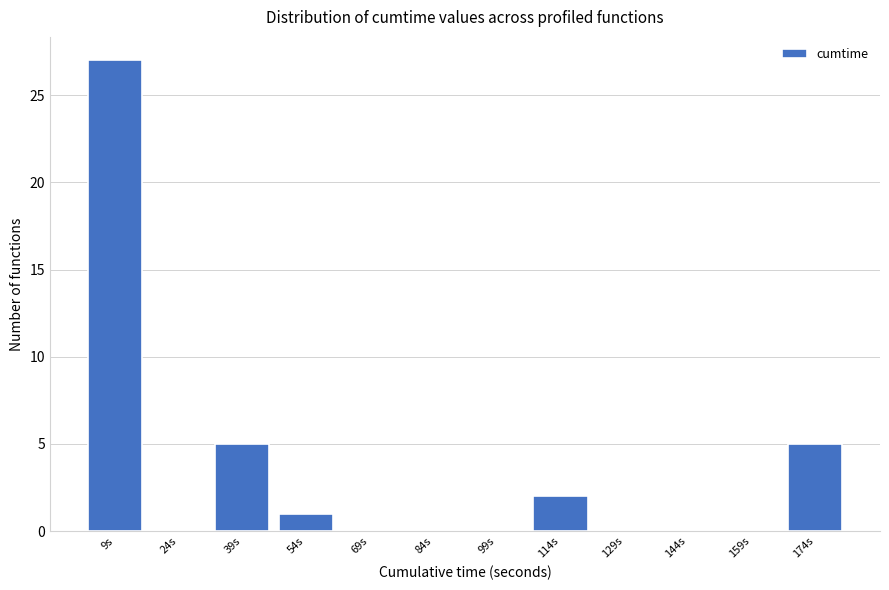

What is the height of the bar covering 46 to 62 on the x-axis? Neither the bar edges nor the heights are printed on the chart, so give them approximately, as read against the axes.

1